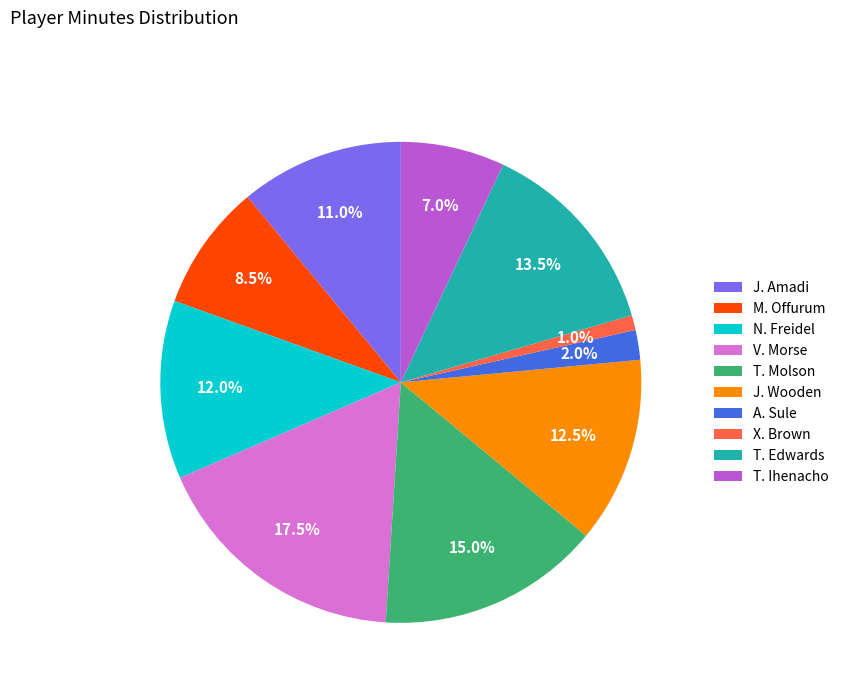

What percentage is NOT represented by J. Wooden?

87.5%